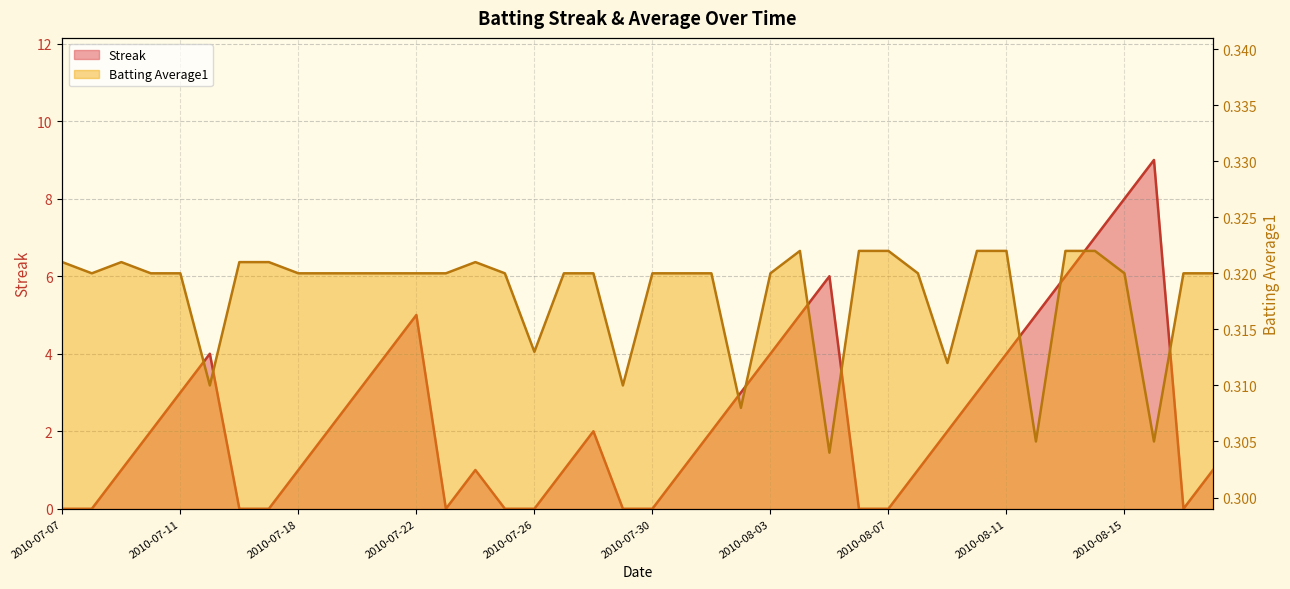

Which series has the largest total across all categories?

Streak